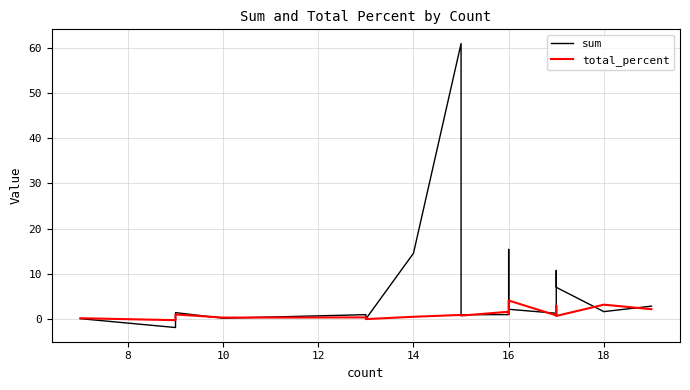

How many data points in sum are above 1?

11